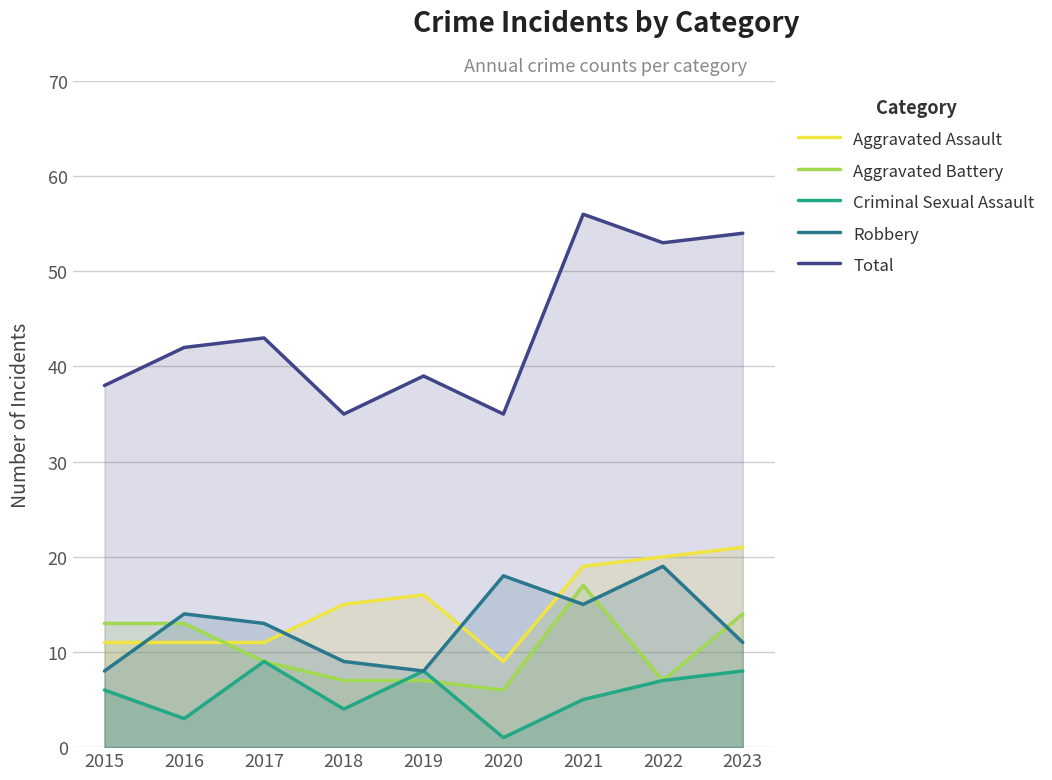

Reading left to right, extract all data points from this chart.

Aggravated Assault: 11	11	11	15	16	9	19	20	21
Aggravated Battery: 13	13	9	7	7	6	17	7	14
Criminal Sexual Assault: 6	3	9	4	8	1	5	7	8
Robbery: 8	14	13	9	8	18	15	19	11
Total: 38	42	43	35	39	35	56	53	54